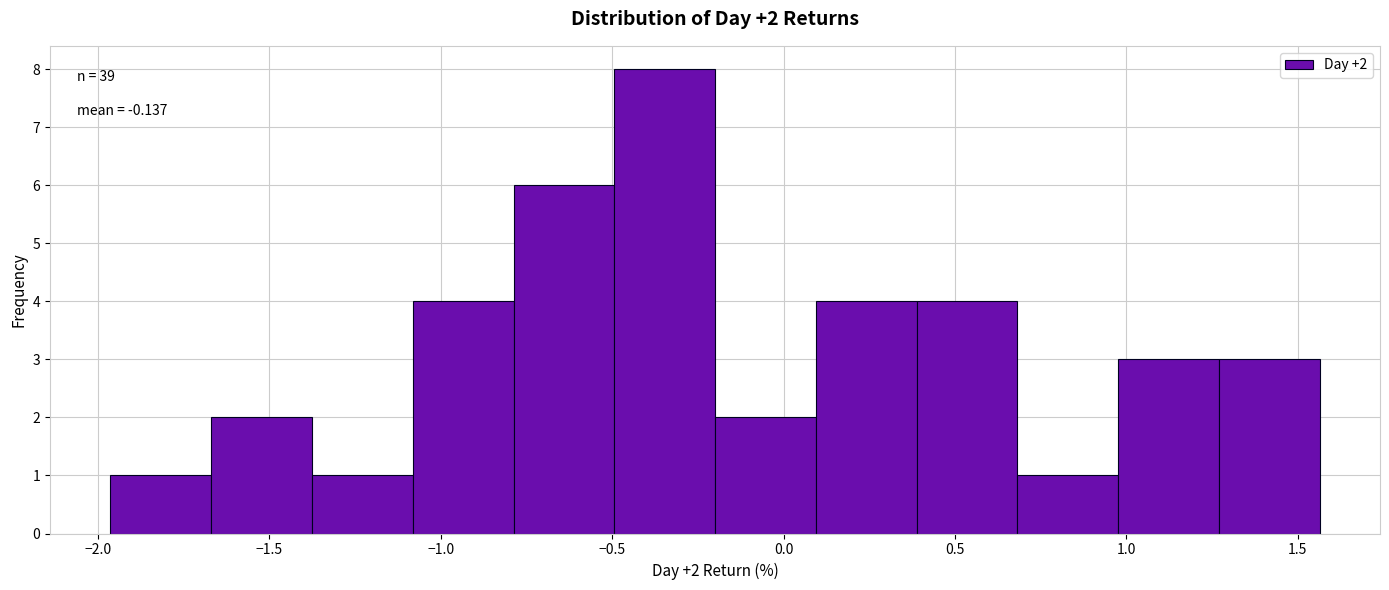

Over which range of the x-axis is the bar tallest?

-0.50 to -0.20